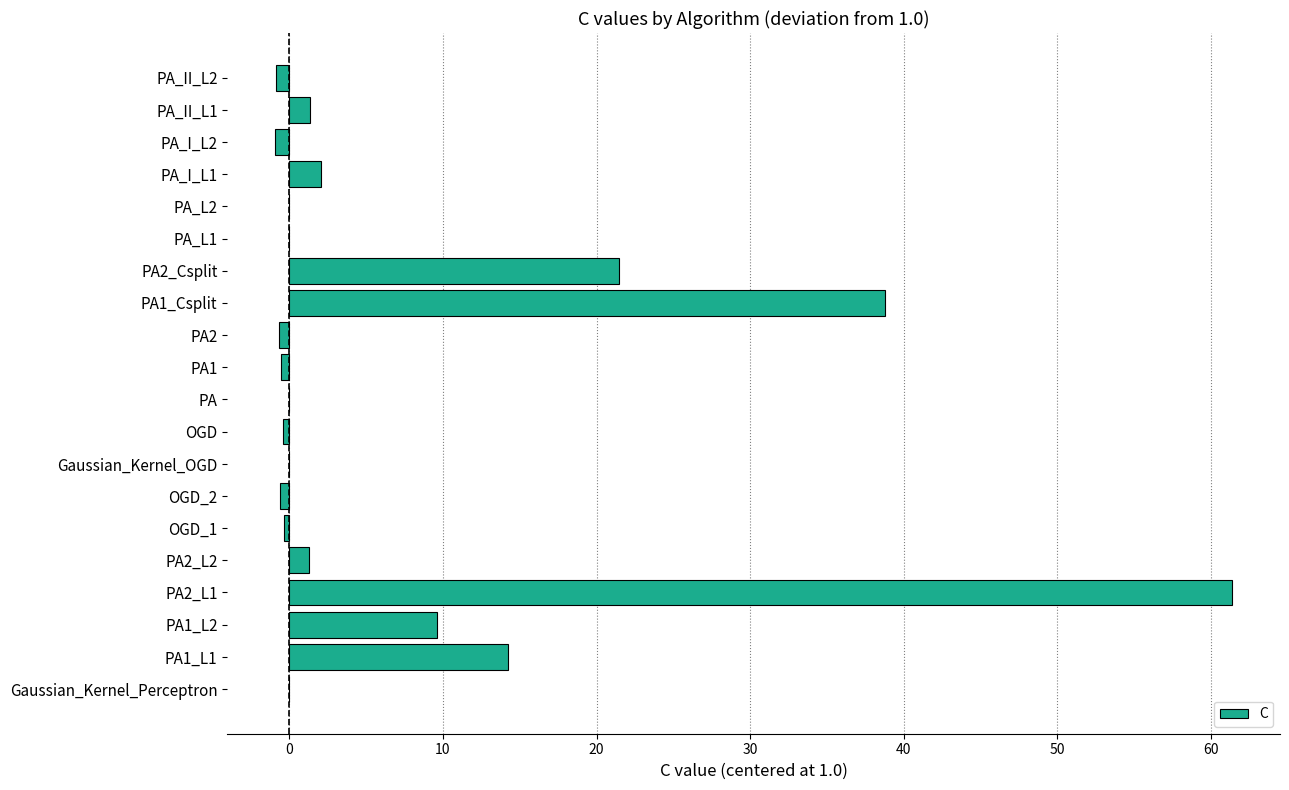

Which category has the highest value across all series?

PA2_L1